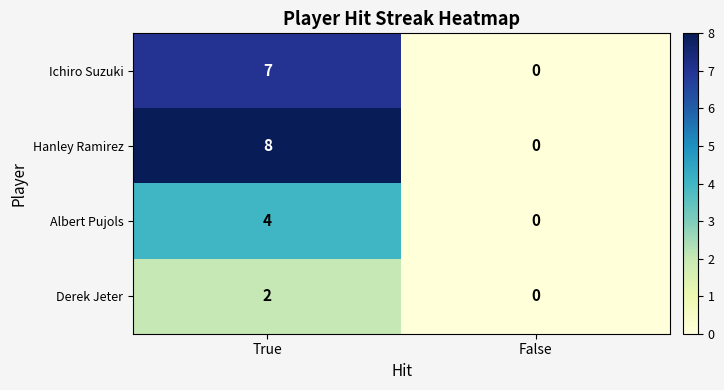

Reading left to right, transcribe all the data shown in this chart.

Ichiro Suzuki: True=7	False=0
Hanley Ramirez: True=8	False=0
Albert Pujols: True=4	False=0
Derek Jeter: True=2	False=0